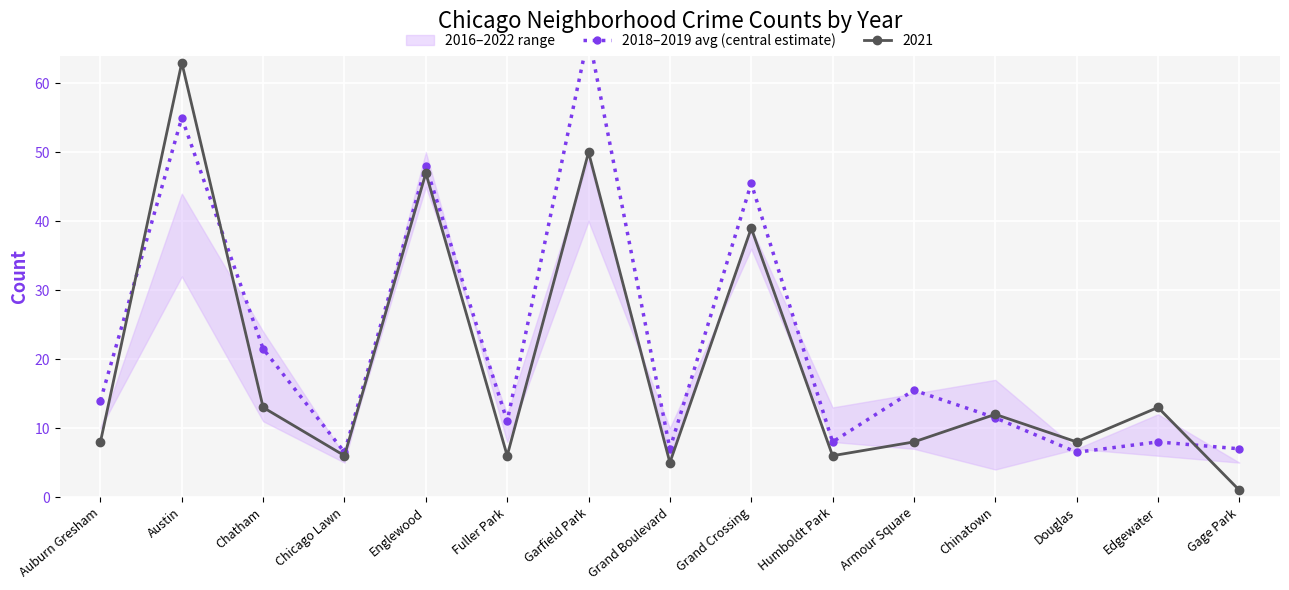

What is the label of the 8th point from the left?

Grand Boulevard